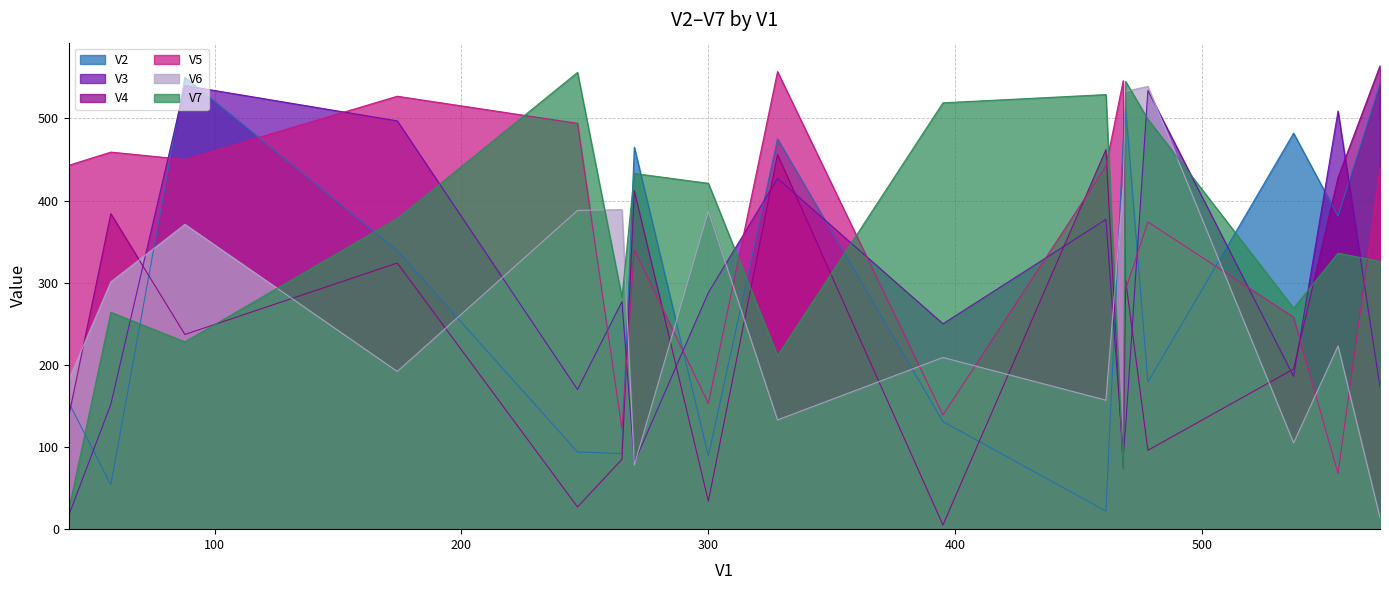

How many data points in V3 are less than 250?

8